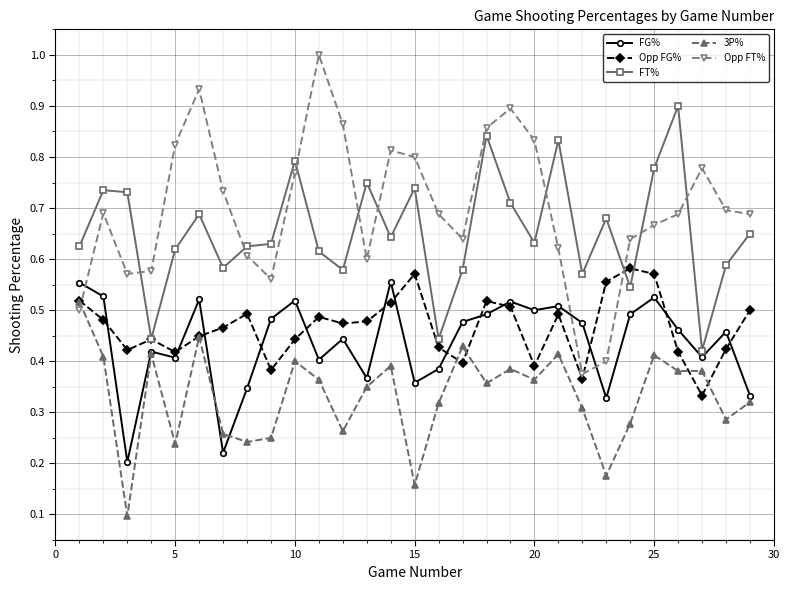

True or false: Opp FG% has more than 2 points higher than both neighbors.

True